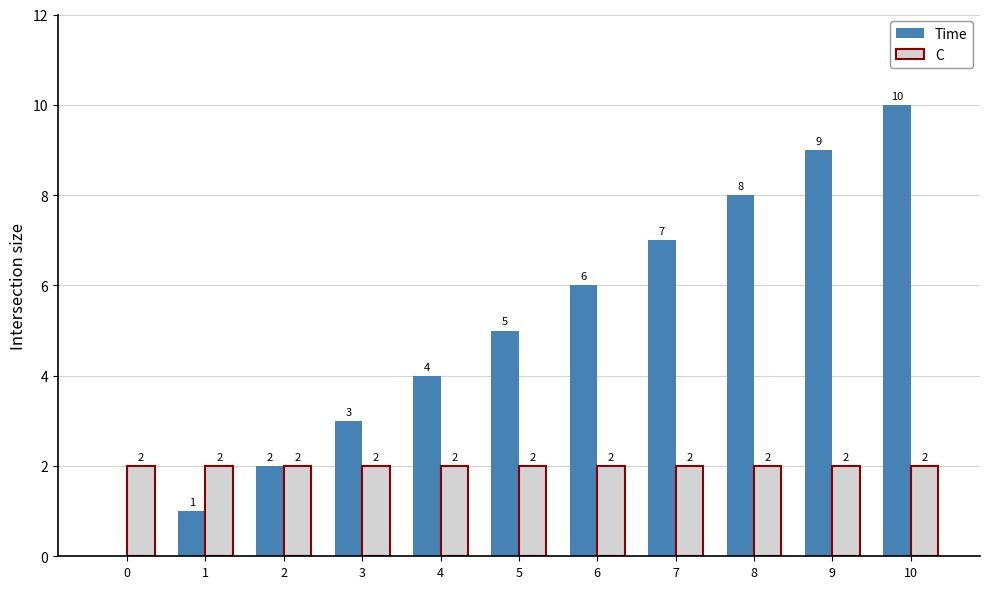

What is the total value across all series at 7?

9